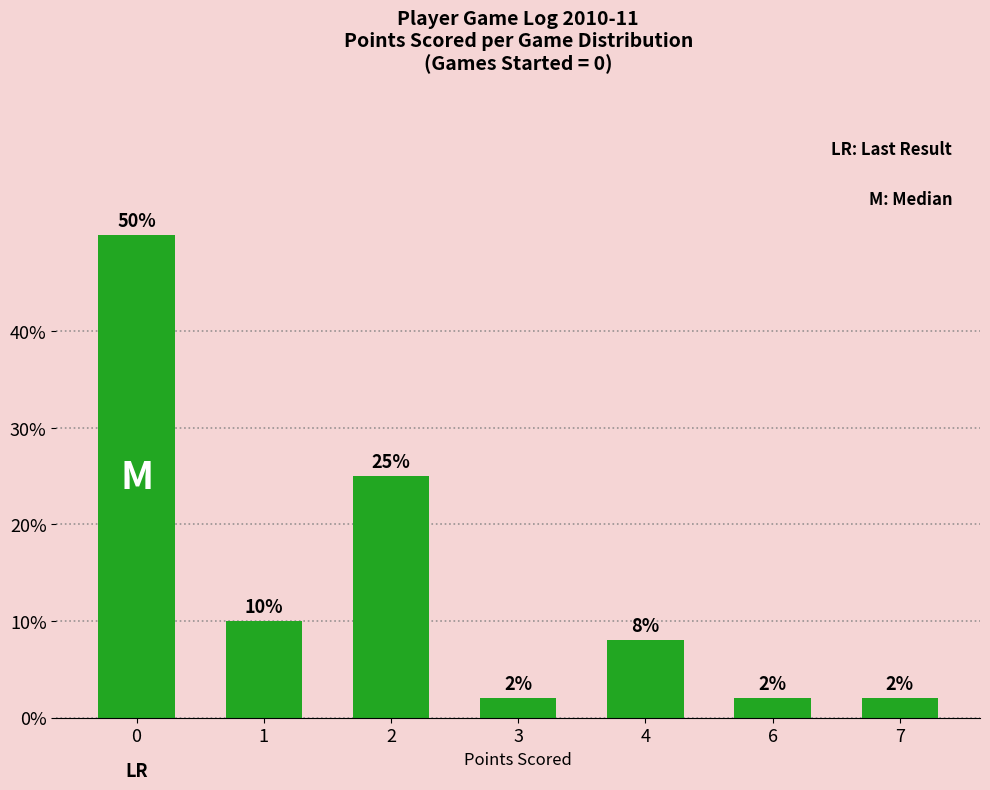

Does the chart contain stacked bars?

No